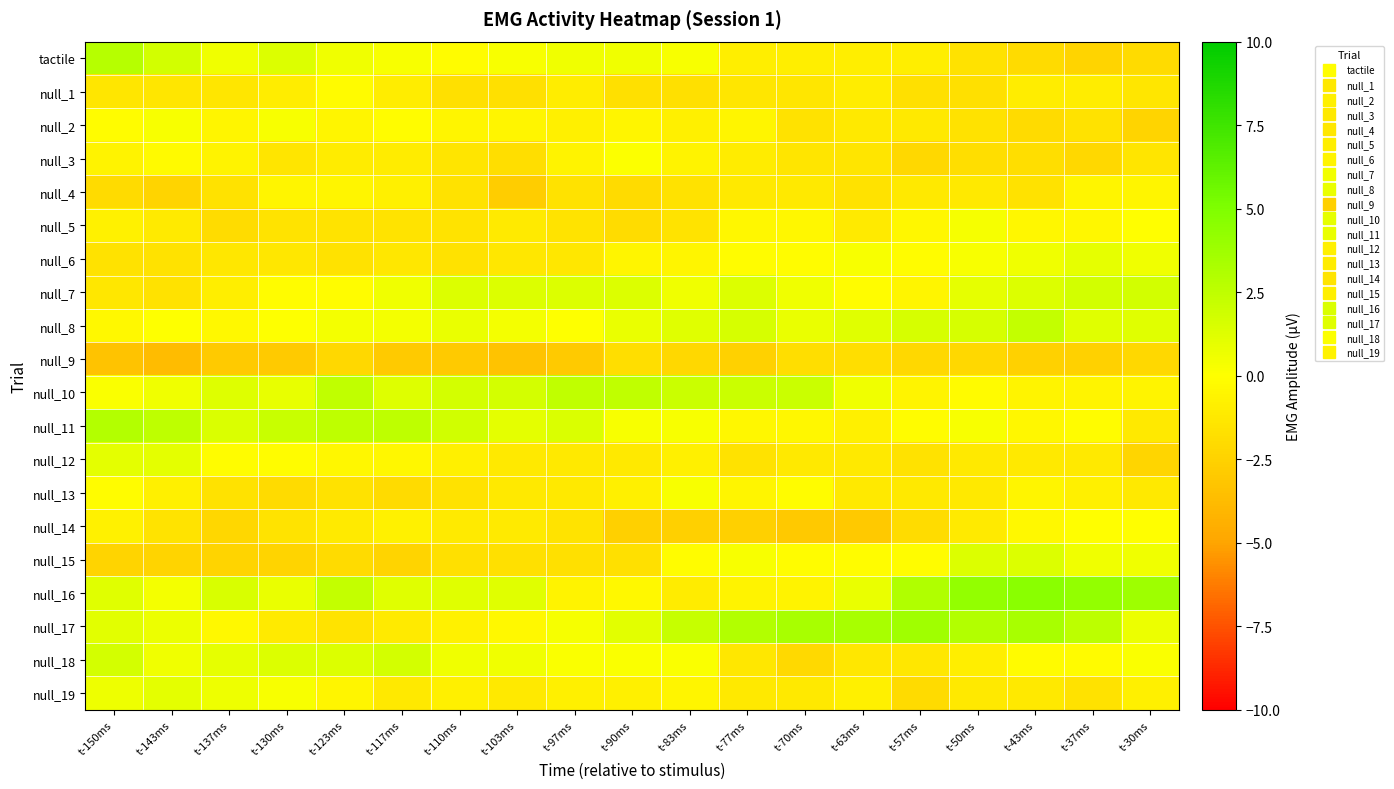

What is the maximum value shown in the chart?

4.6